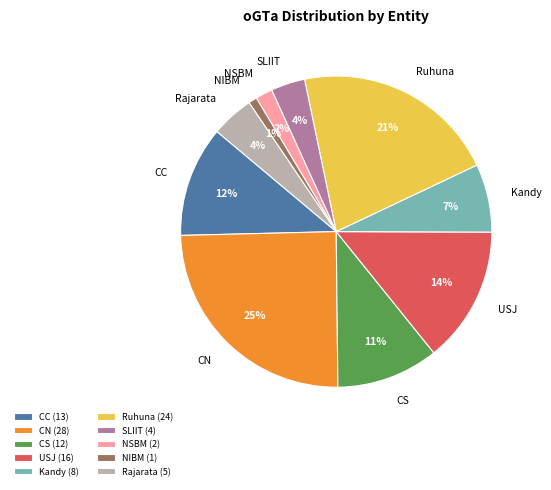

Do Kandy and CN together represent more than half of the pie?

No